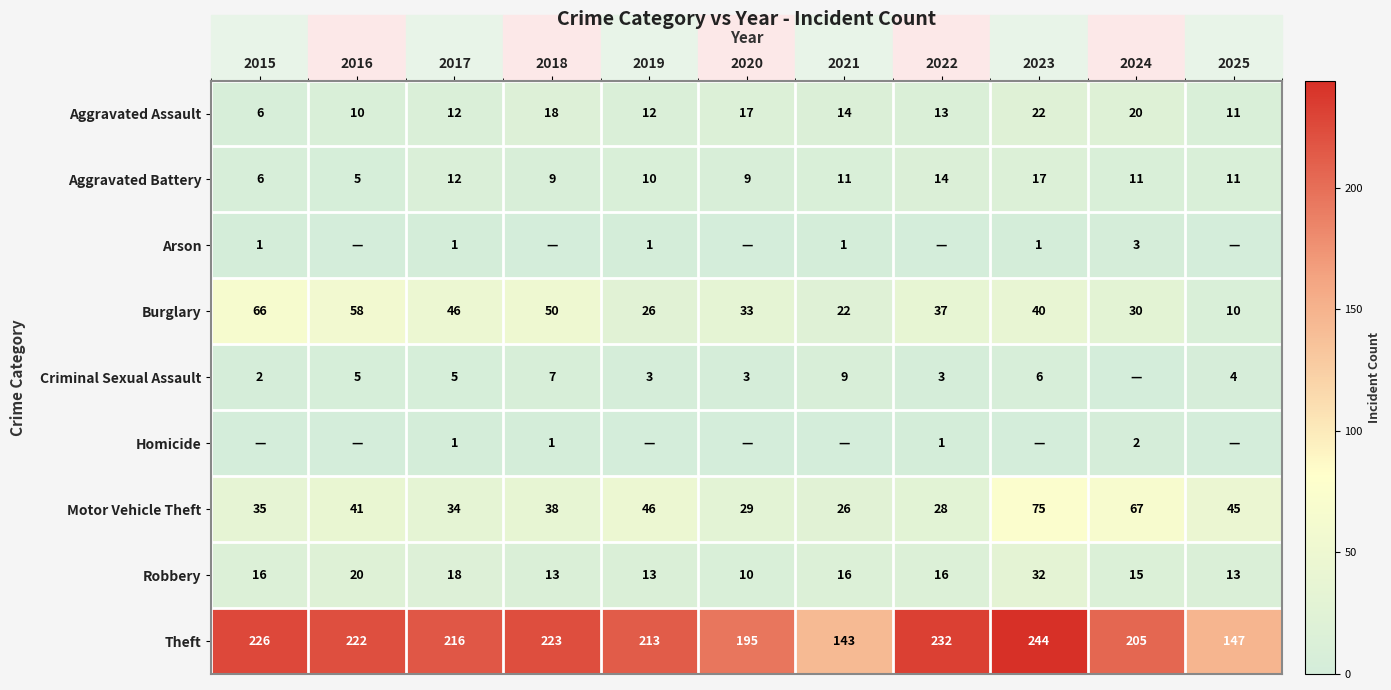

Which has a higher value, 2023 or 2017?

2023